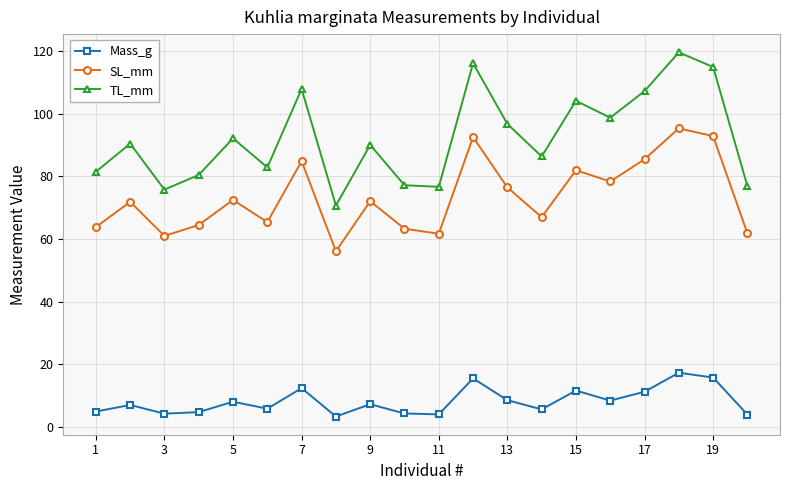

True or false: TL_mm and Mass_g intersect in this chart.

False